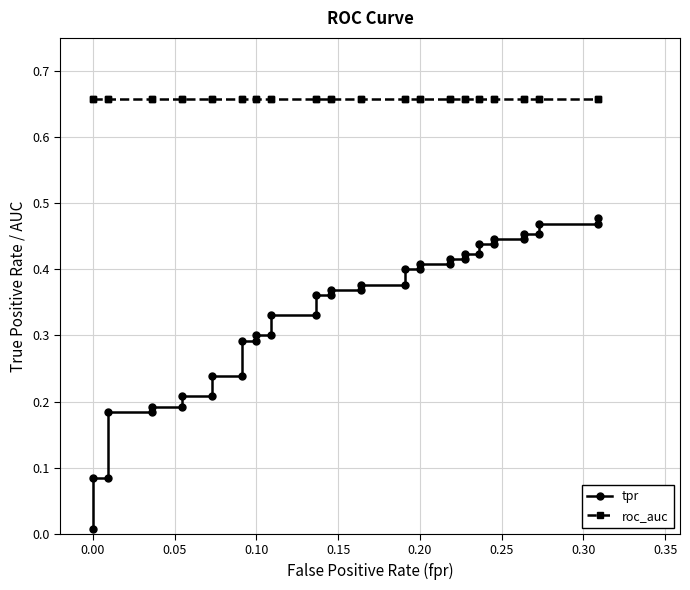

Rank the series by their average value, from lowest to highest.

tpr, roc_auc